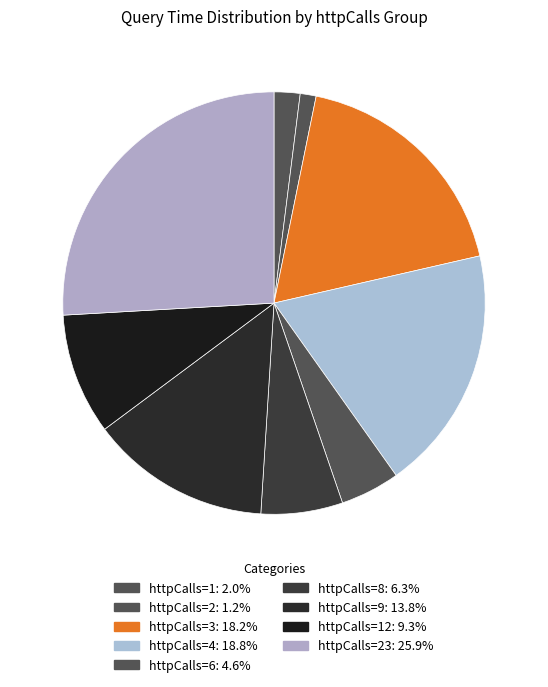

How many slices are in this pie chart?

9